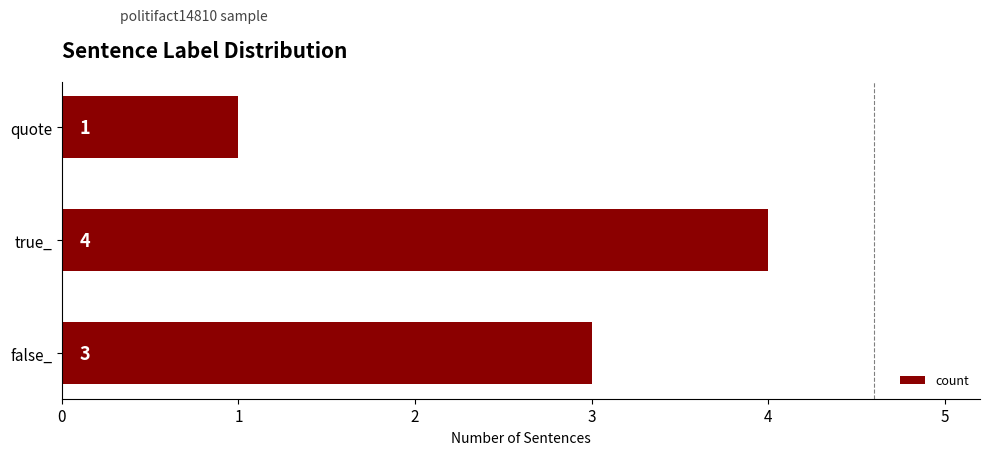

List the labels in order of value, largest first.

true_, false_, quote